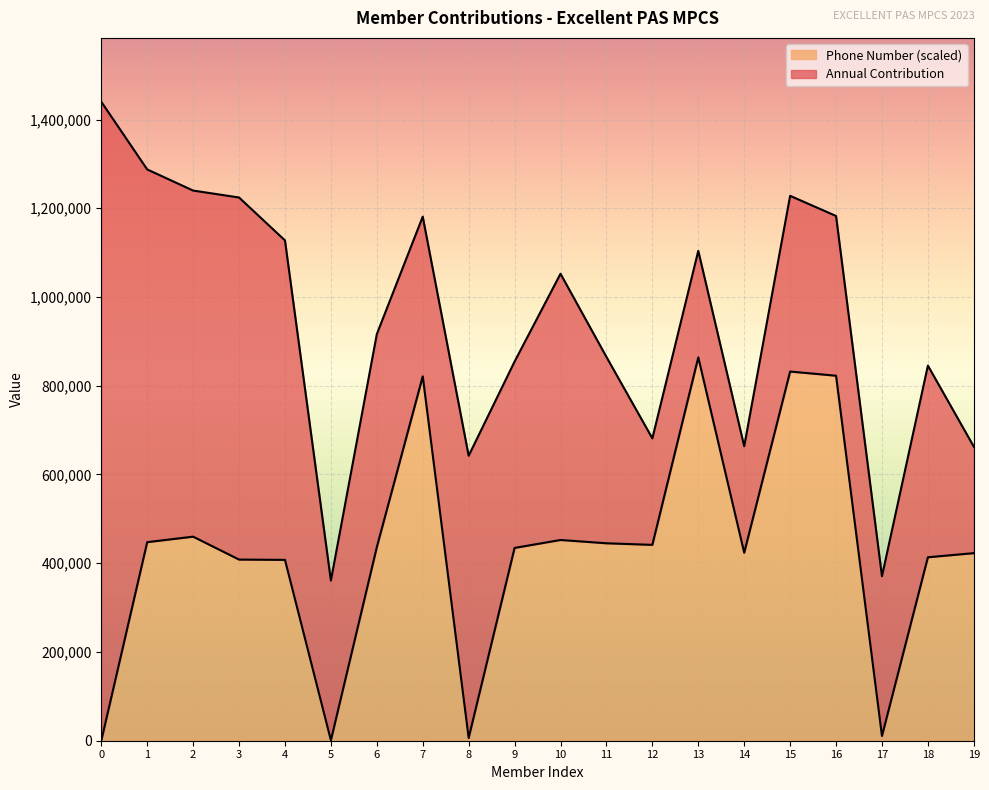

What is the total value across all series at 7?

1181172.1